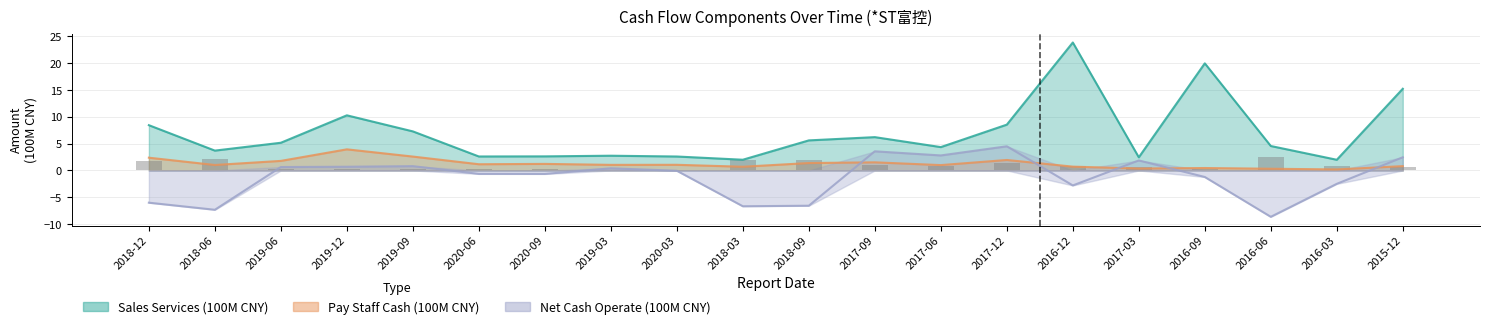

What is the label of the 3rd bar from the right?

2016-06